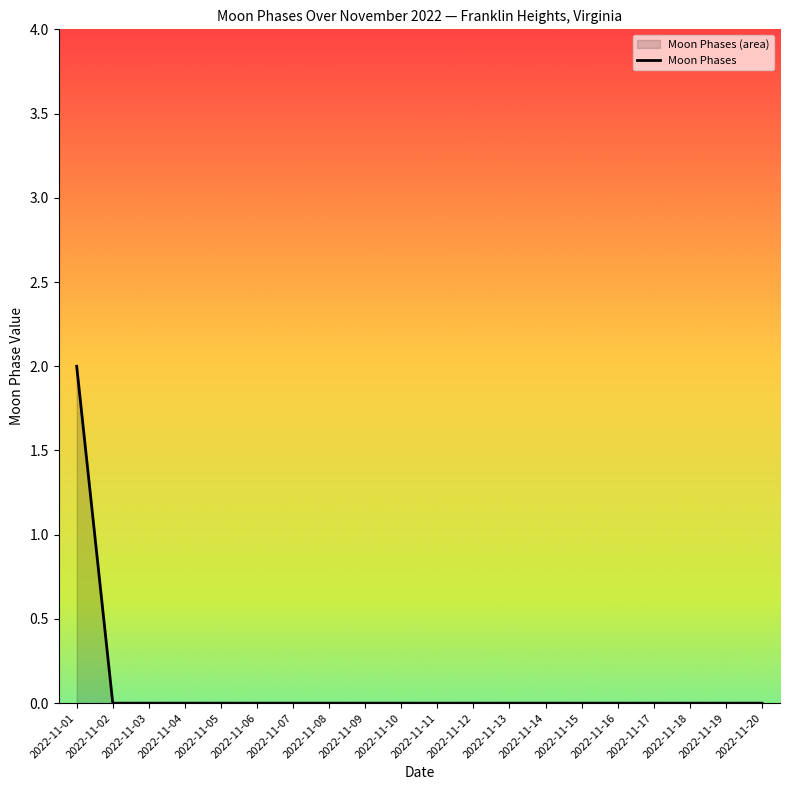

What is the difference between the maximum and minimum values?

2